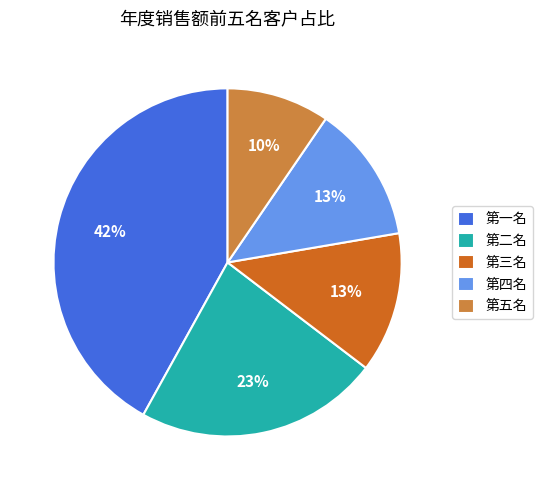

Do 第四名 and 第三名 together represent more than half of the pie?

No